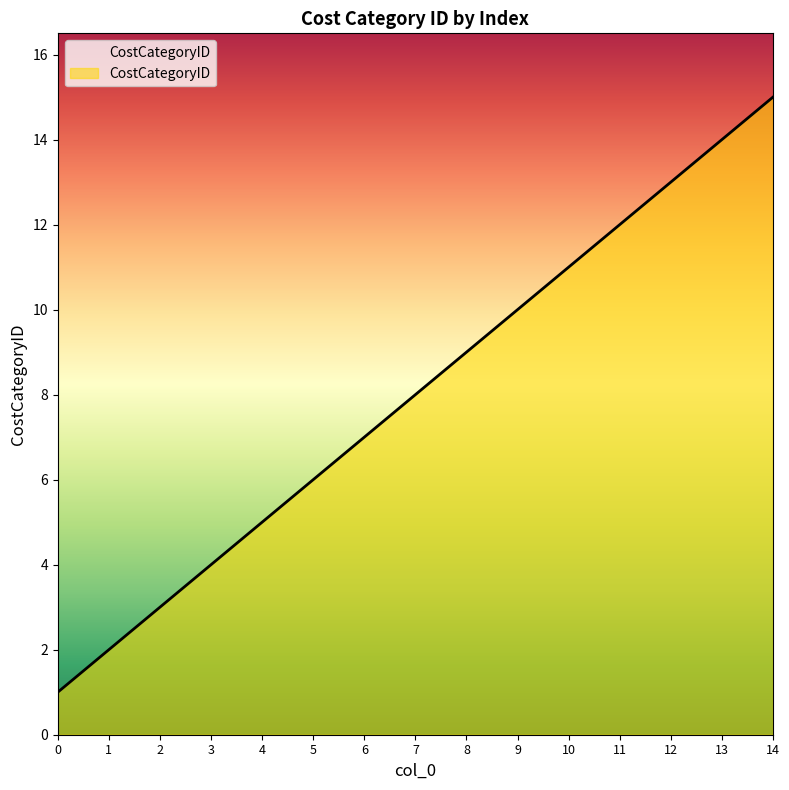

What is the change in value from 2 to 4?

+2